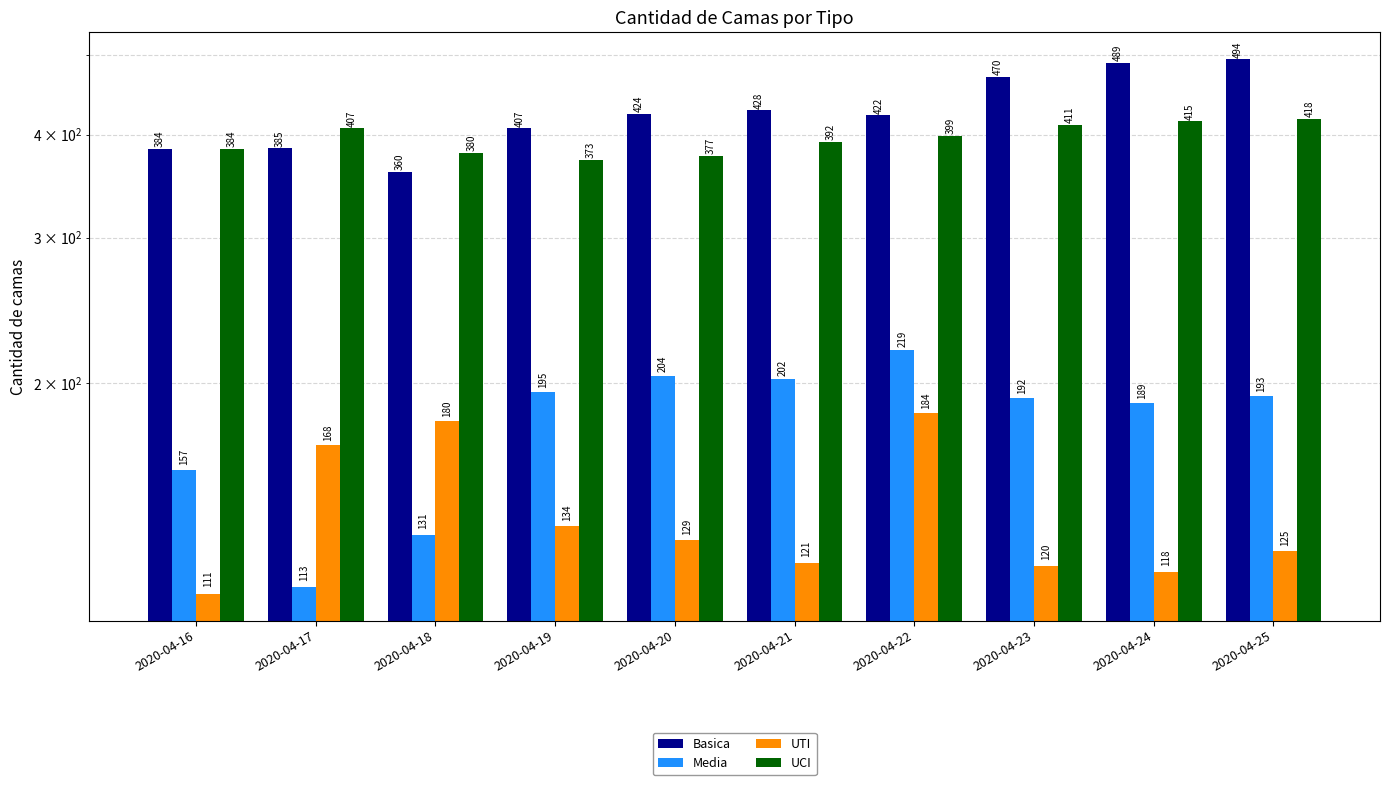

List the labels in order of Media value, largest first.

2020-04-22, 2020-04-20, 2020-04-21, 2020-04-19, 2020-04-25, 2020-04-23, 2020-04-24, 2020-04-16, 2020-04-18, 2020-04-17